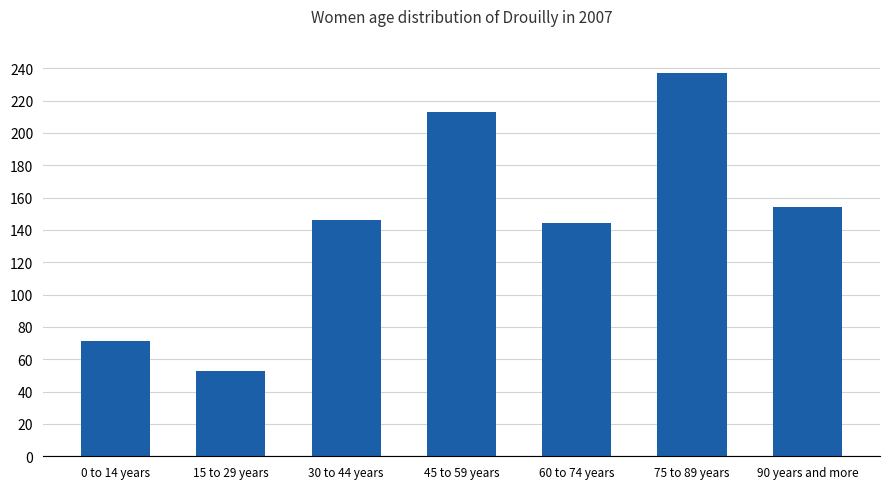

Is it true that the value at 30 to 44 years is 67?

False